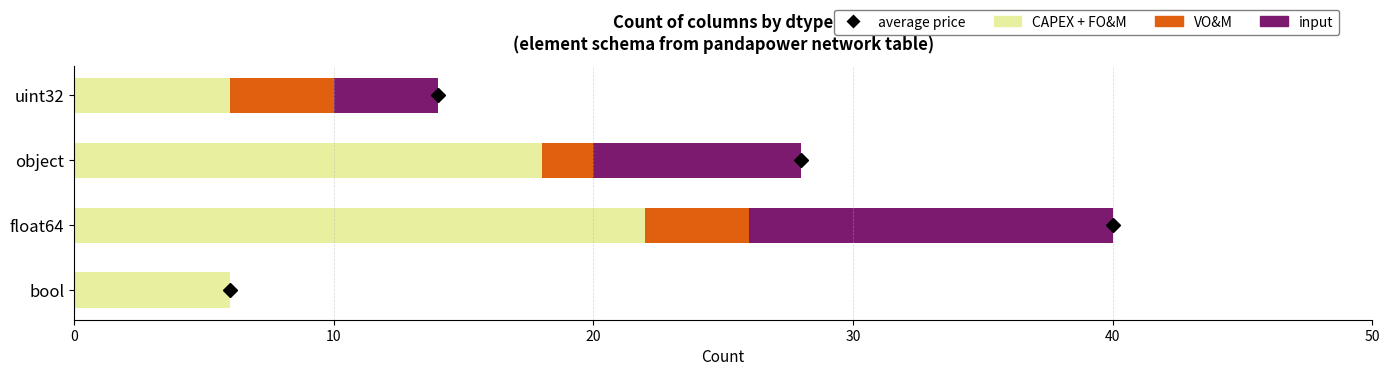

What is the total value across all series at bool?

6